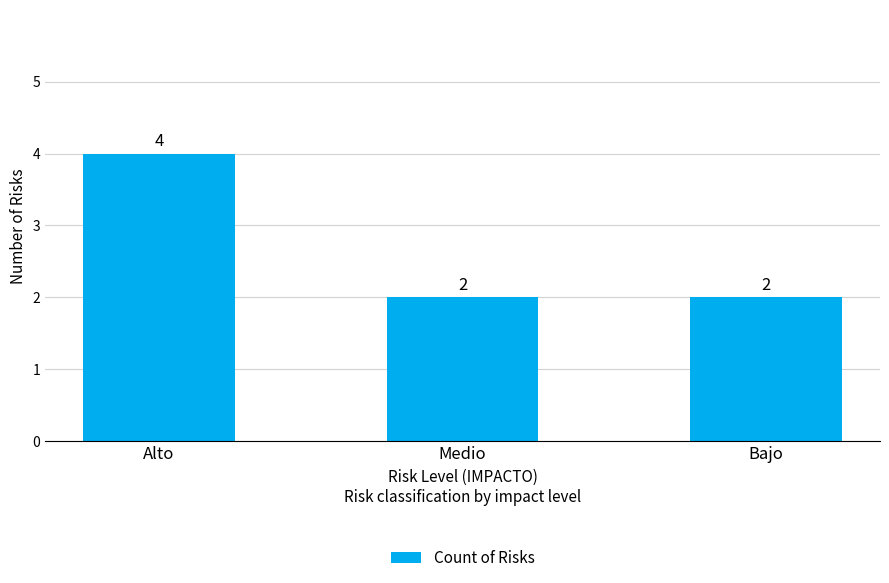

Count the number of data series in this chart.

1